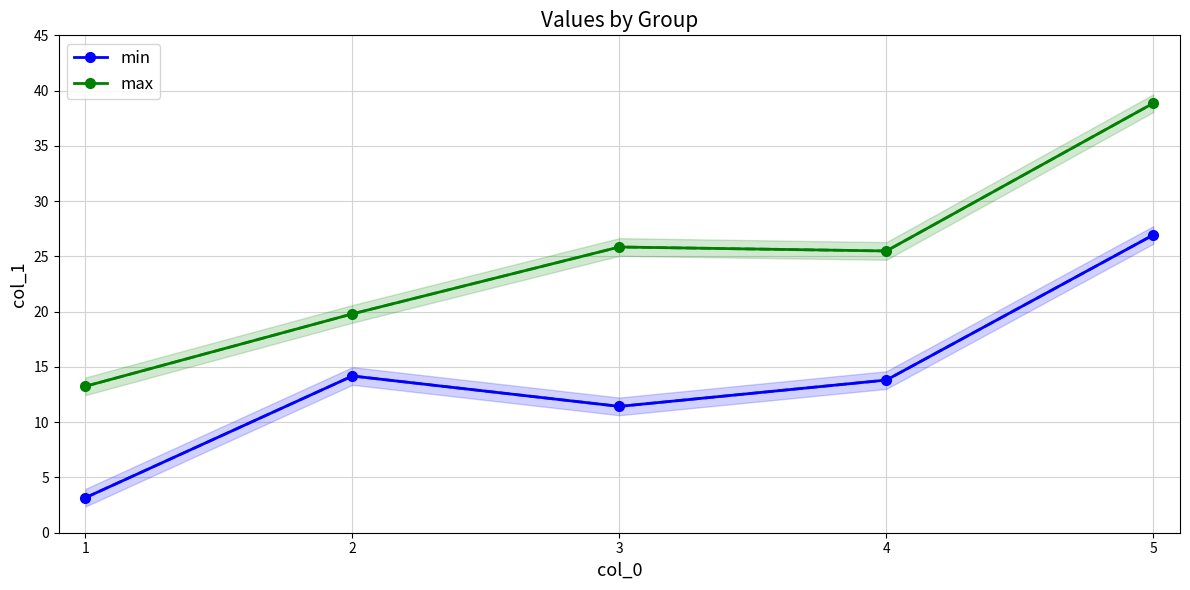

Between 2 and 5, which series saw the biggest shift?

max